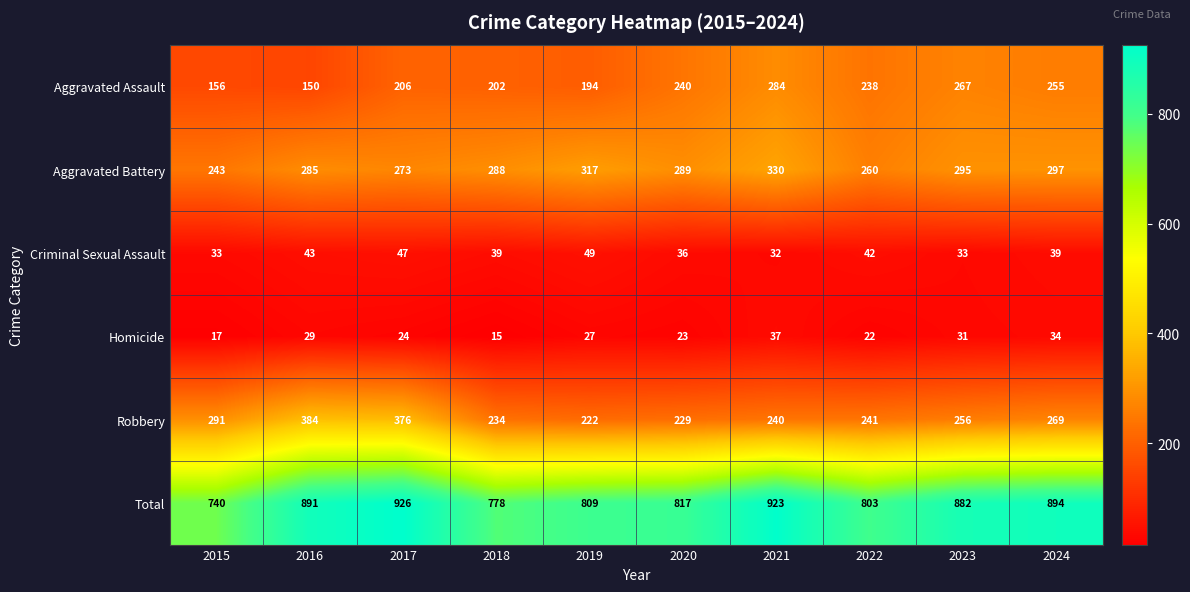

What is the difference between the Robbery values at 2021 and 2018?

6